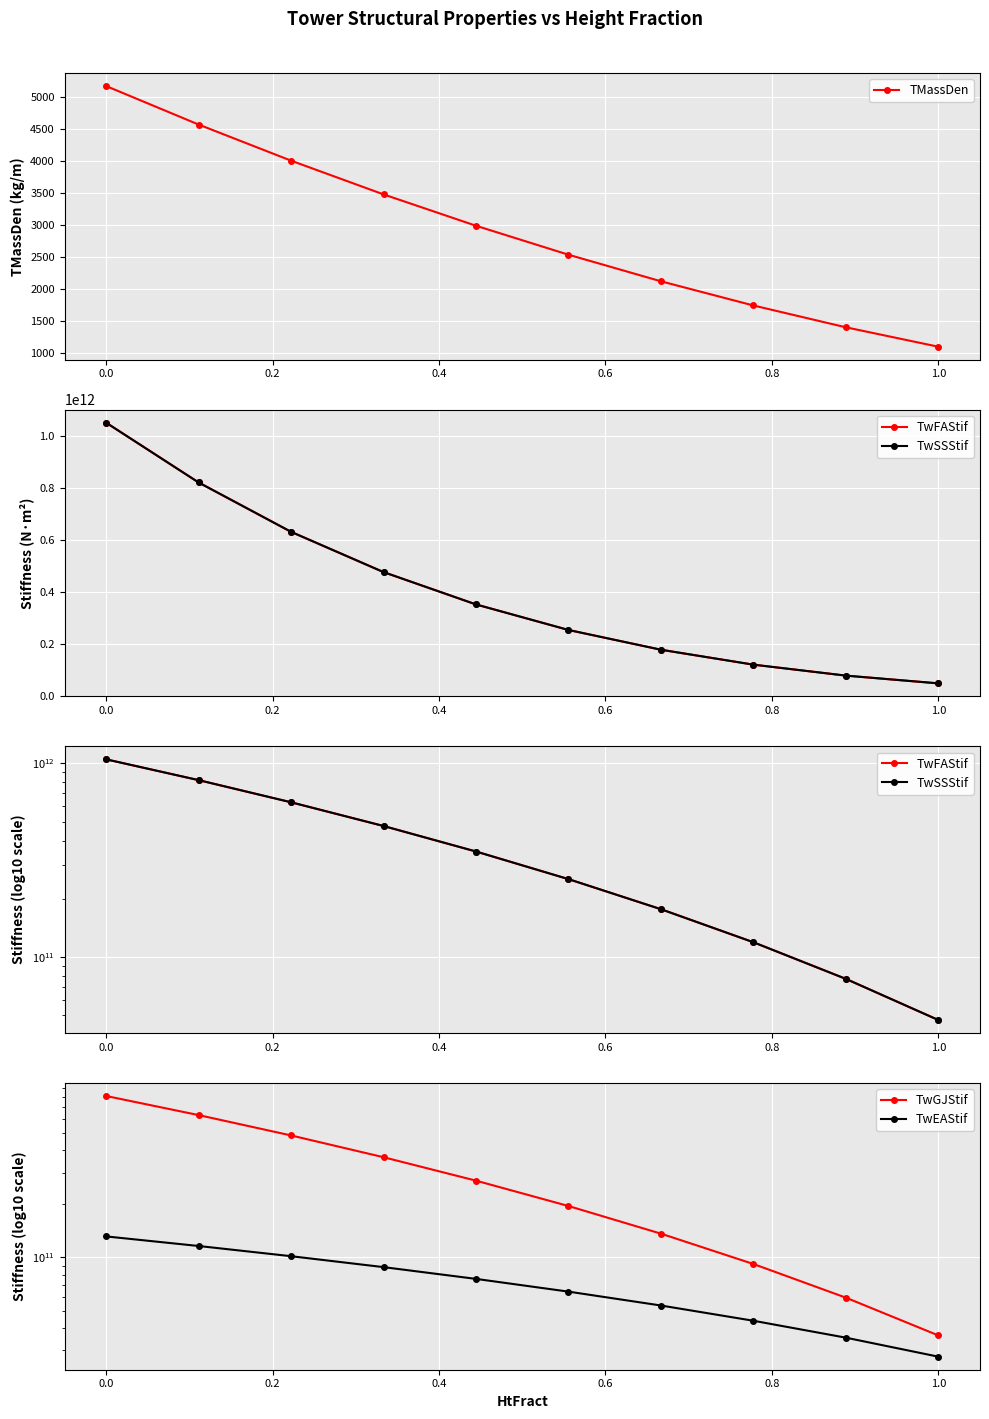

True or false: TMassDen has more than 1 points higher than both neighbors.

False